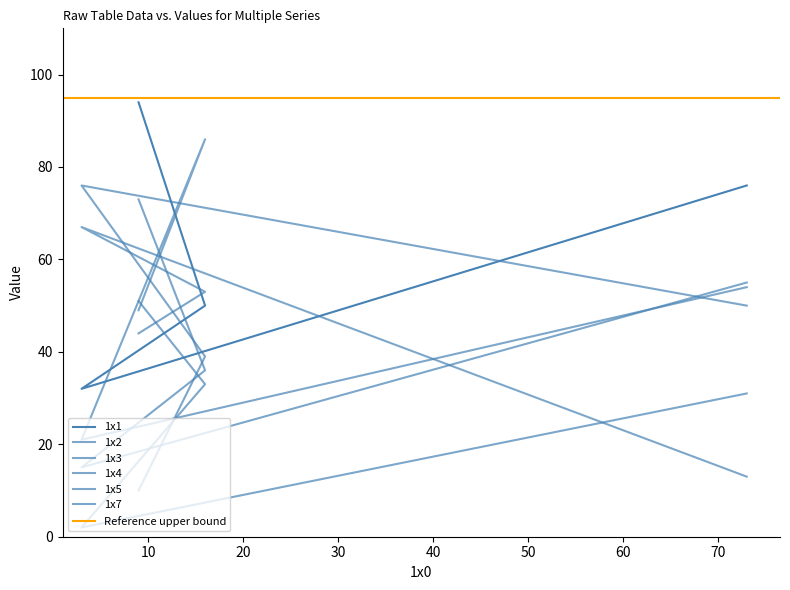

Which series has the largest total across all categories?

1x1